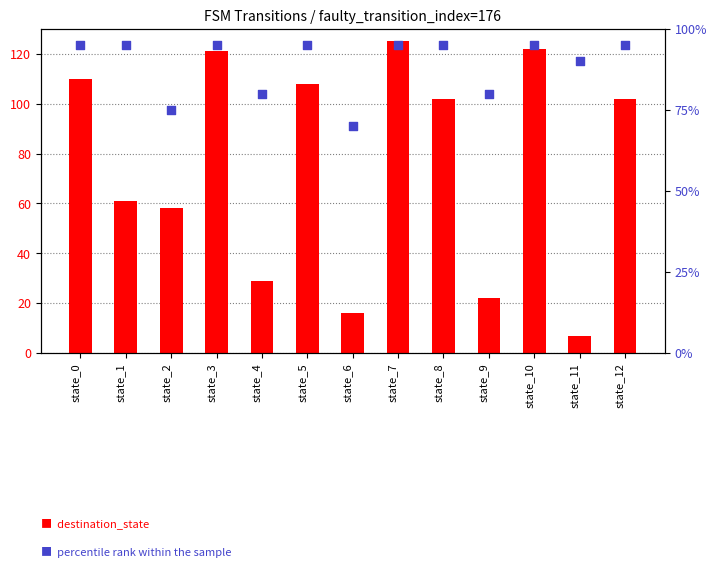

What is the total value across all series at state_6?

86